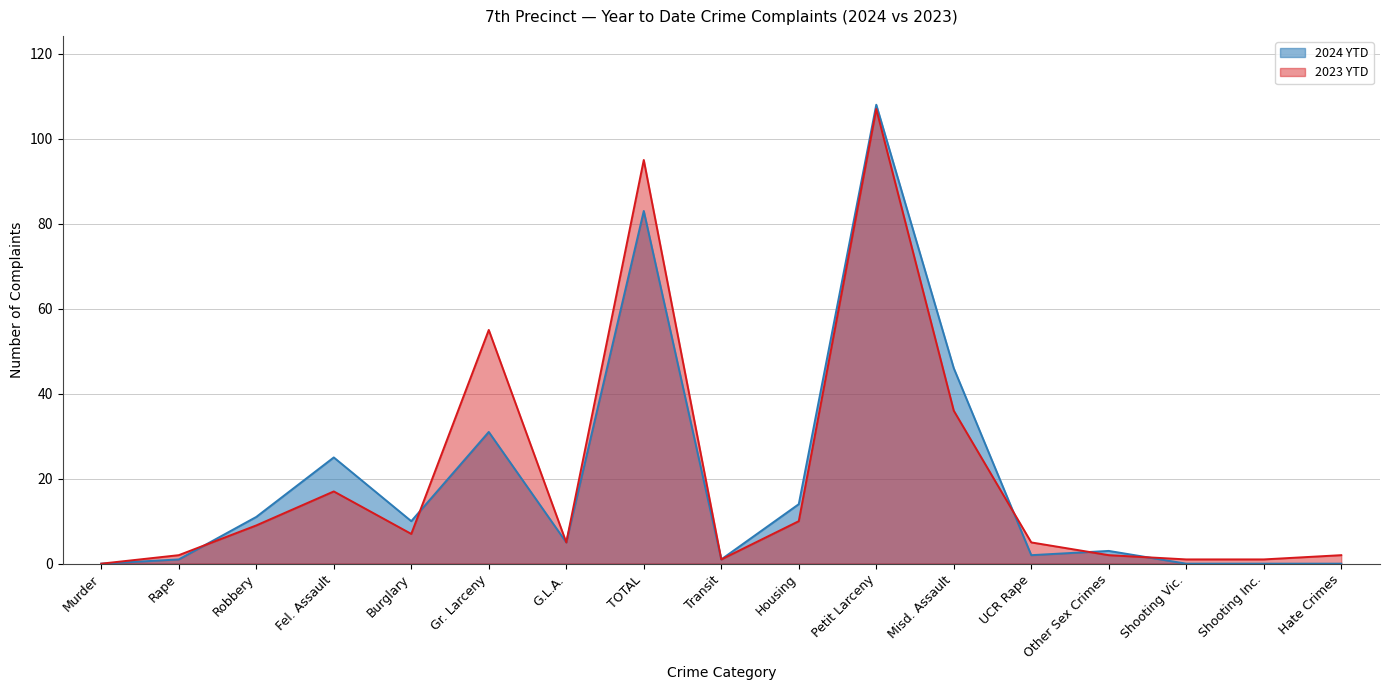

What is the difference between the 2023 YTD values at Hate Crimes and Housing?

8